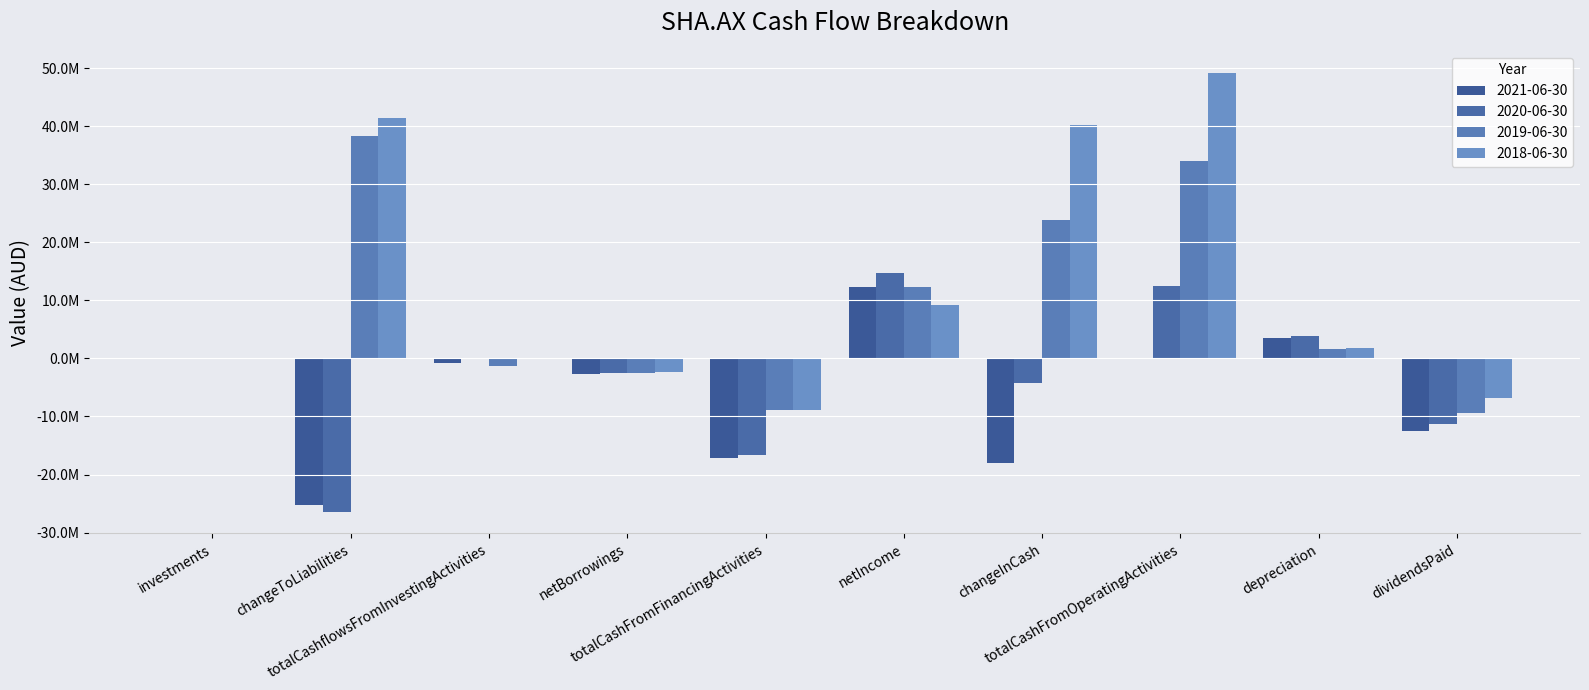

Reading left to right, transcribe all the data shown in this chart.

2021-06-30: -49000	-25278000	-811000	-2752000	-17171000	12366000	-18005000	-23000	3558000	-12459000
2020-06-30: -49000	-26377000	-36000	-2542000	-16642000	14784000	-4262000	12416000	3901000	-11382000
2019-06-30: -49000	38356000	-1230000	-2542000	-8900000	12229000	23831000	33961000	1551000	-9350000
2018-06-30: -49000	41494000	-170000	-2376000	-8831000	9142000	40218000	49219000	1717000	-6793000